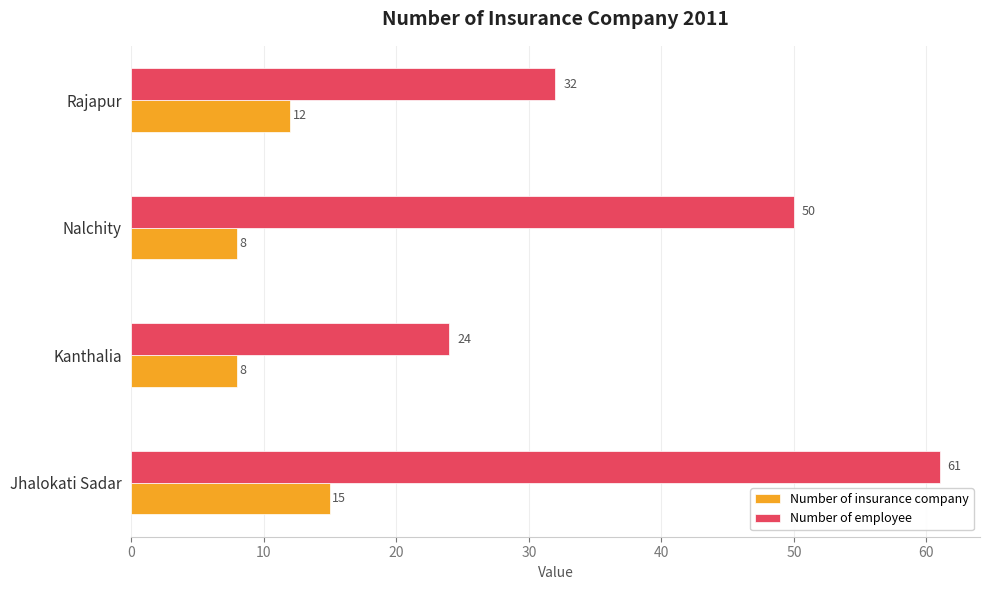

How many data points in Number of insurance company are less than 12?

2